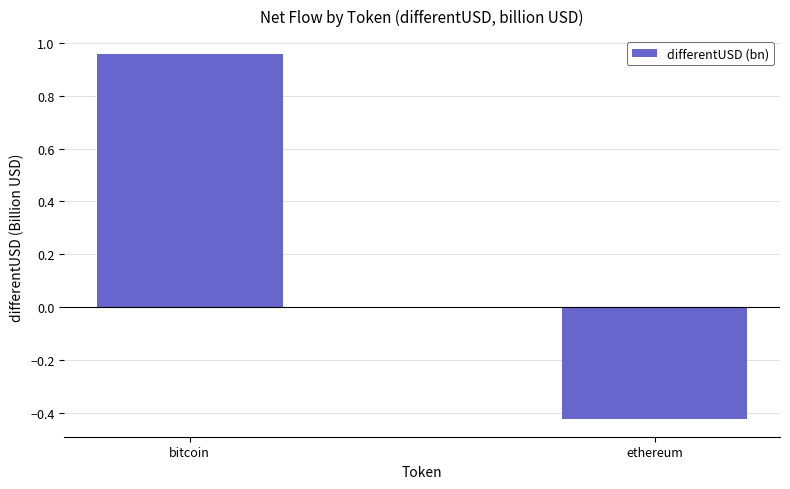

Are the bars horizontal?

No